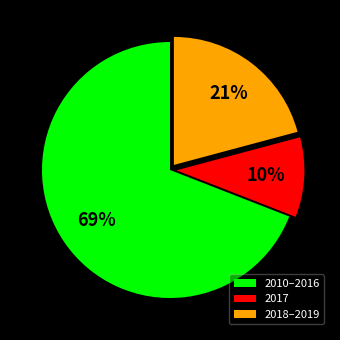

Does any single category account for the majority?

Yes